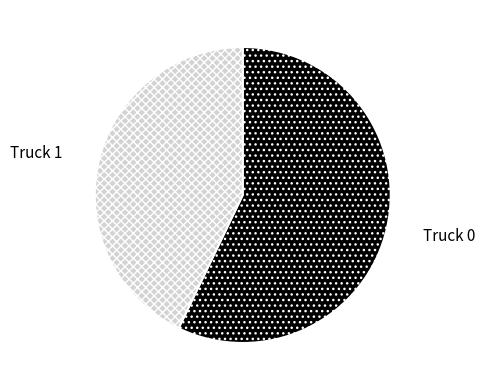

Rank the categories by value from highest to lowest.

Truck 0, Truck 1